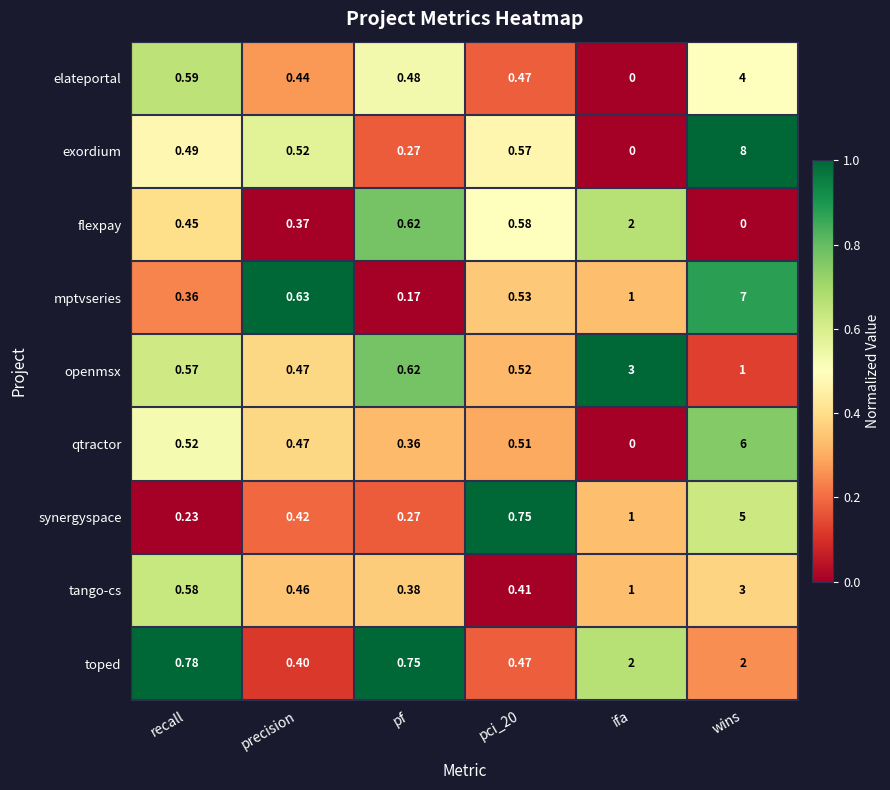

Between pf and pci_20, which series saw the biggest shift?

synergyspace